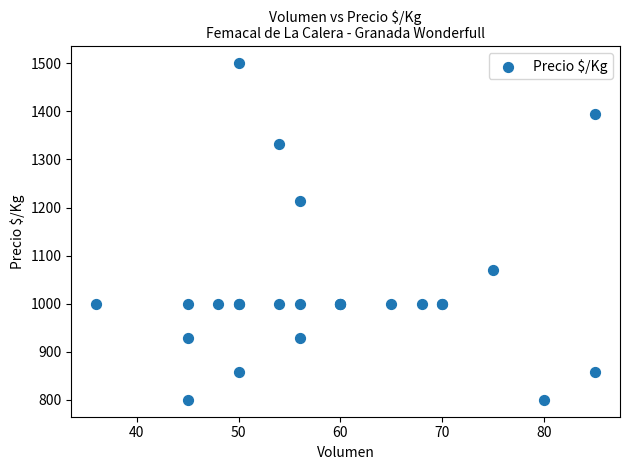

What Y value in the scatter plot is closest to 1150?

1214